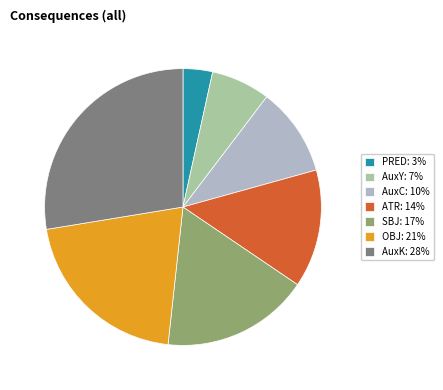

Combined, do SBJ: 17% and AuxC: 10% account for over 50%?

No